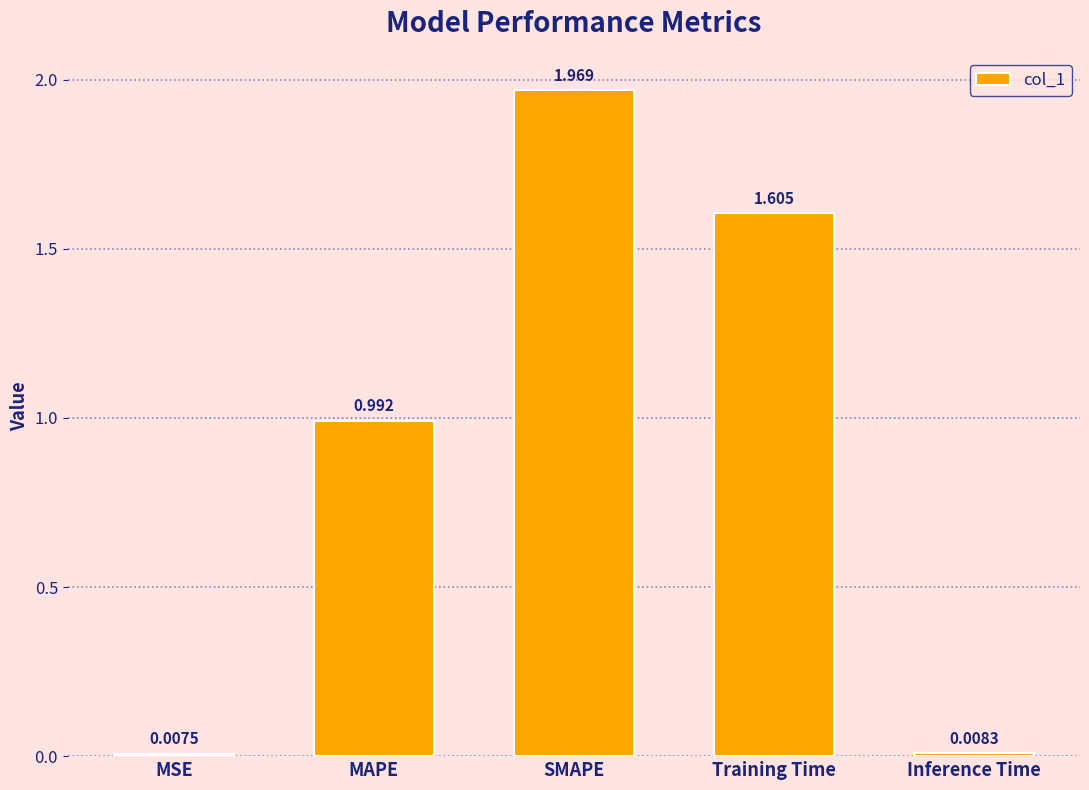

At which category does the chart reach its peak across all series?

SMAPE